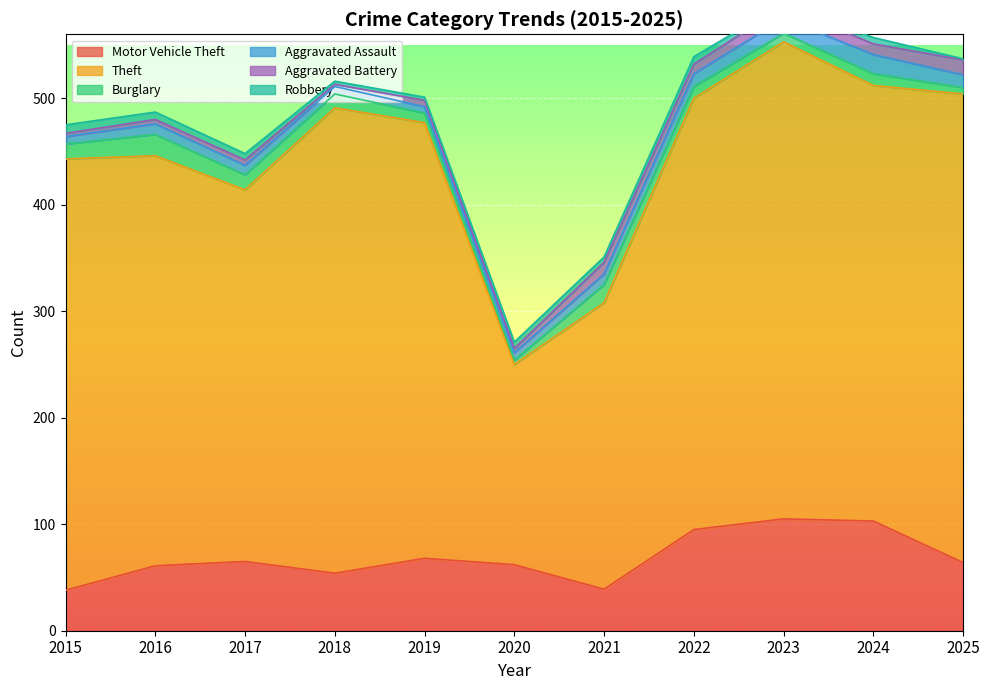

True or false: Burglary and Motor Vehicle Theft cross at least once.

False